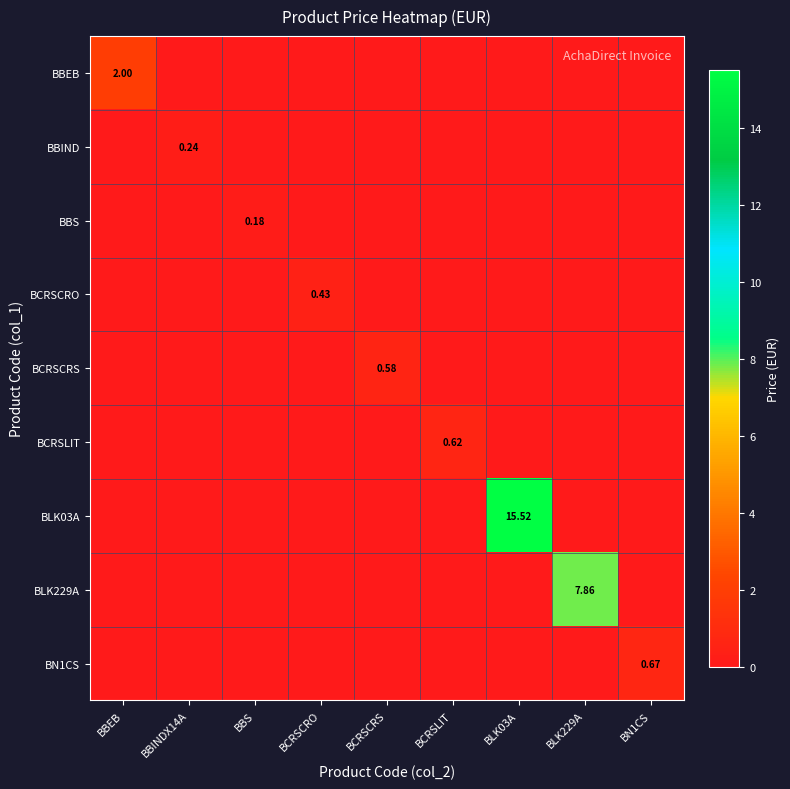

At which label is BCRSLIT closest to 0?

BBEB